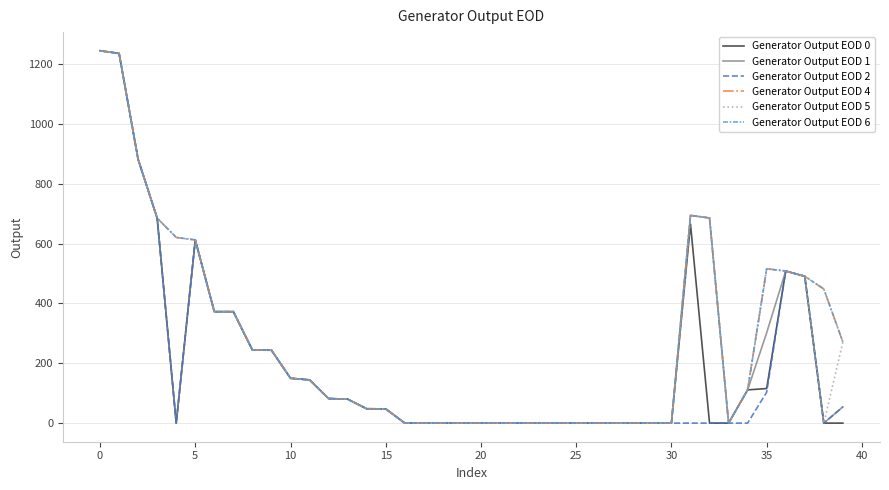

Which series has the widest spread of values?

Generator Output EOD 1